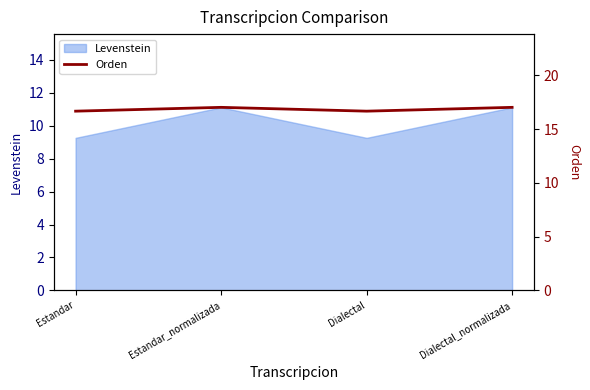

What is the label of the 2nd point from the left?

Estandar_normalizada